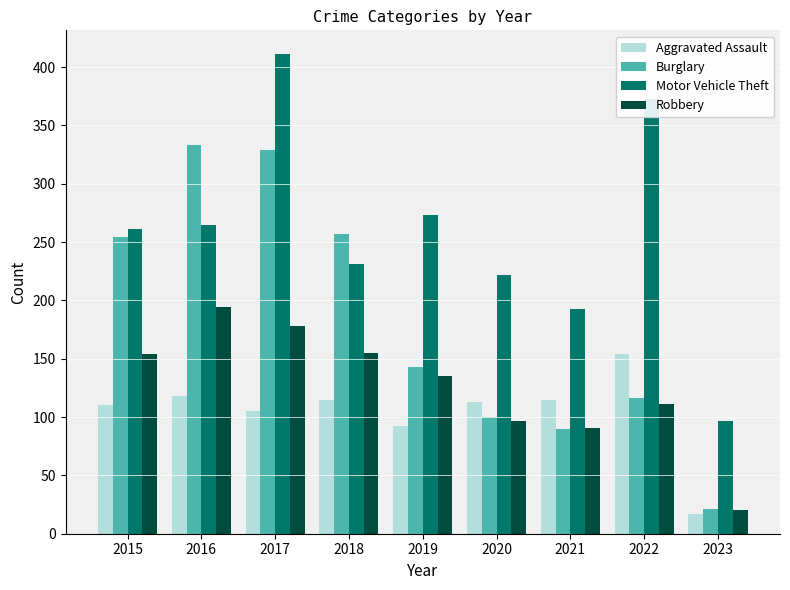

What is the value of the Aggravated Assault bar at the 3rd from the left?

105